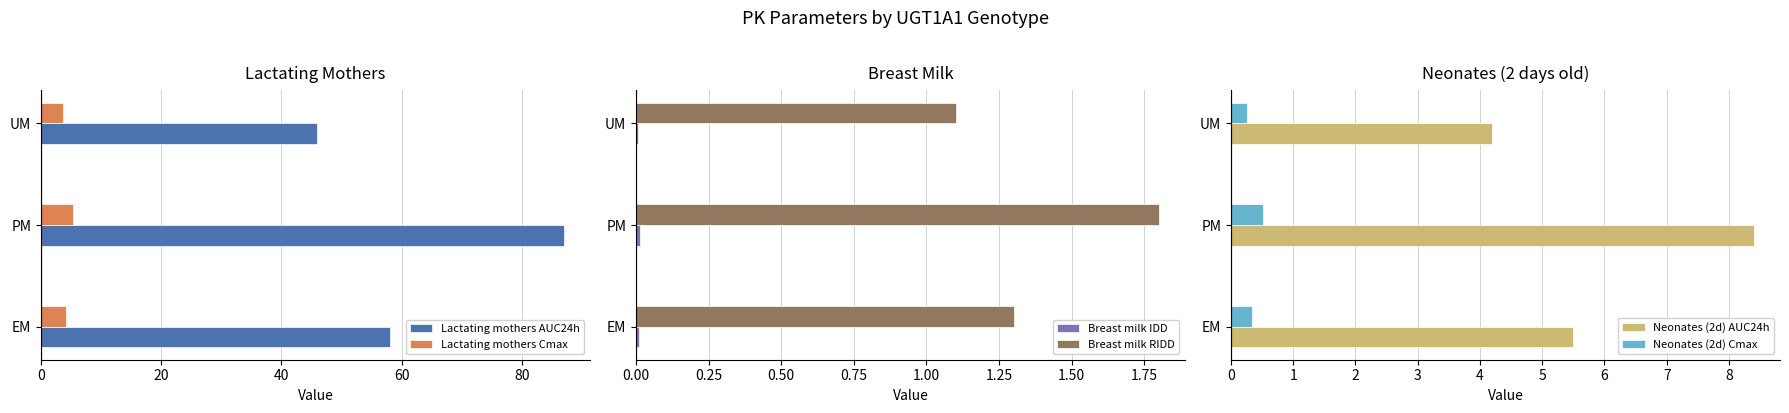

How many groups of bars are there?

3